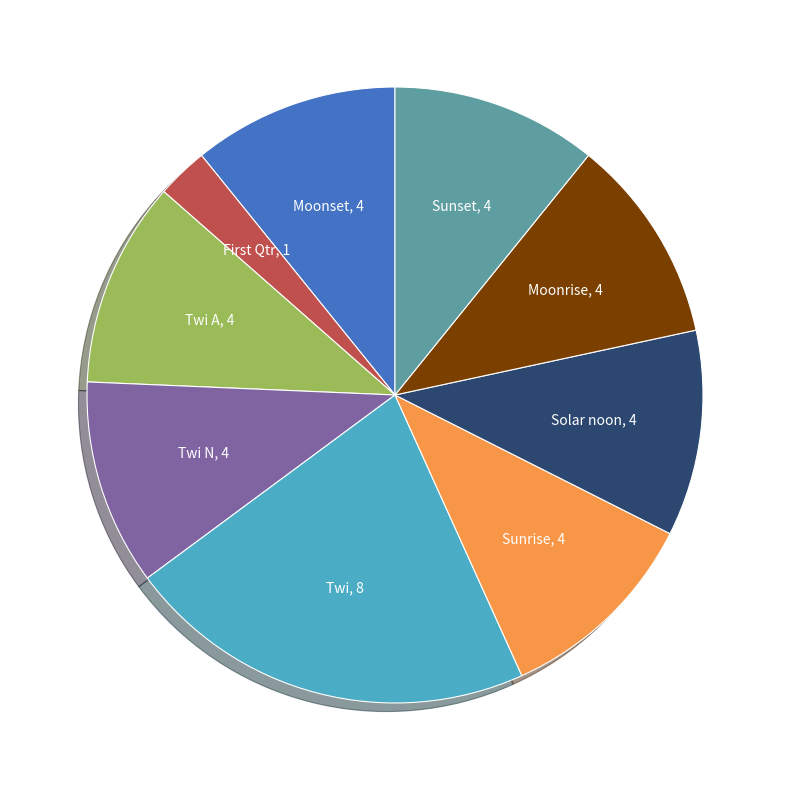

Is there a majority slice in this chart?

No